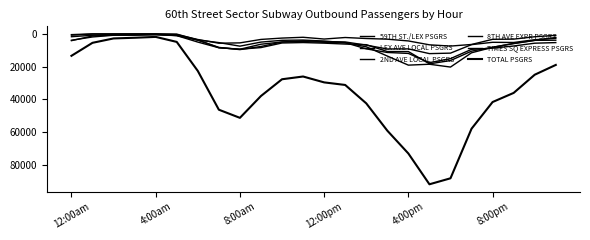

At which category does 8TH AVE EXPR PSGRS reach its first local valley?

4:00am